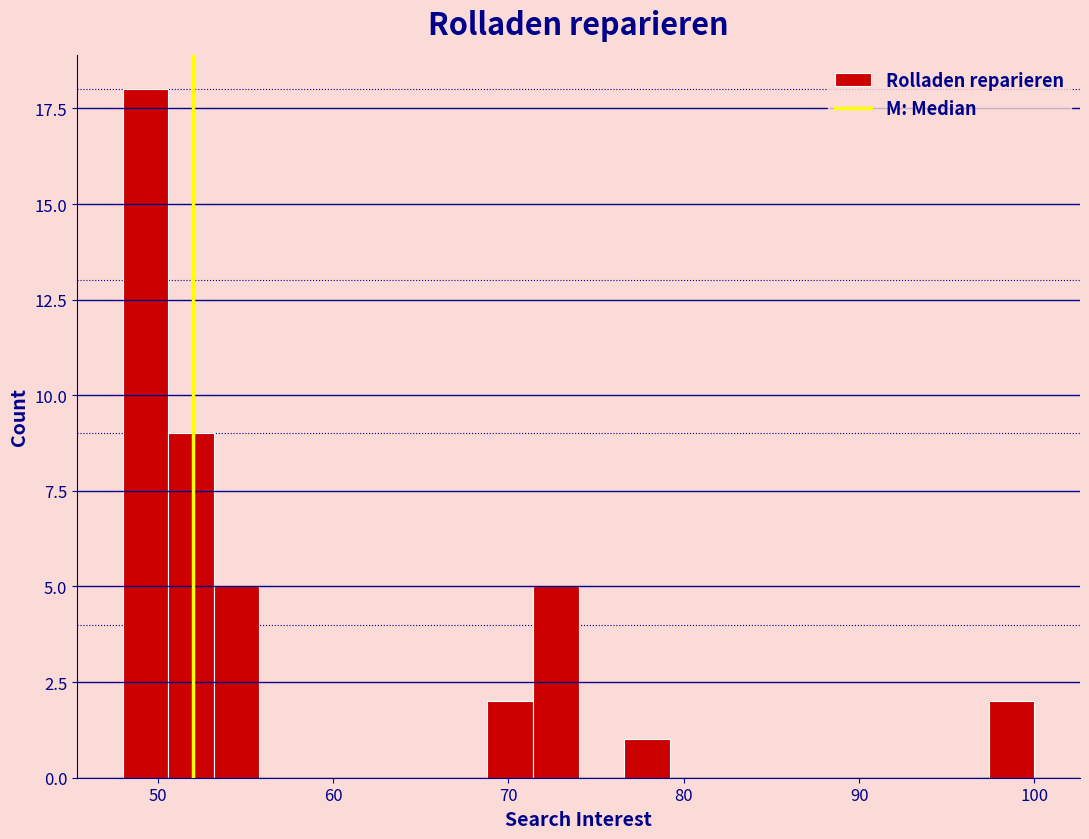

Read against the x-axis, roughly where is the centre of the tallest bar?

49